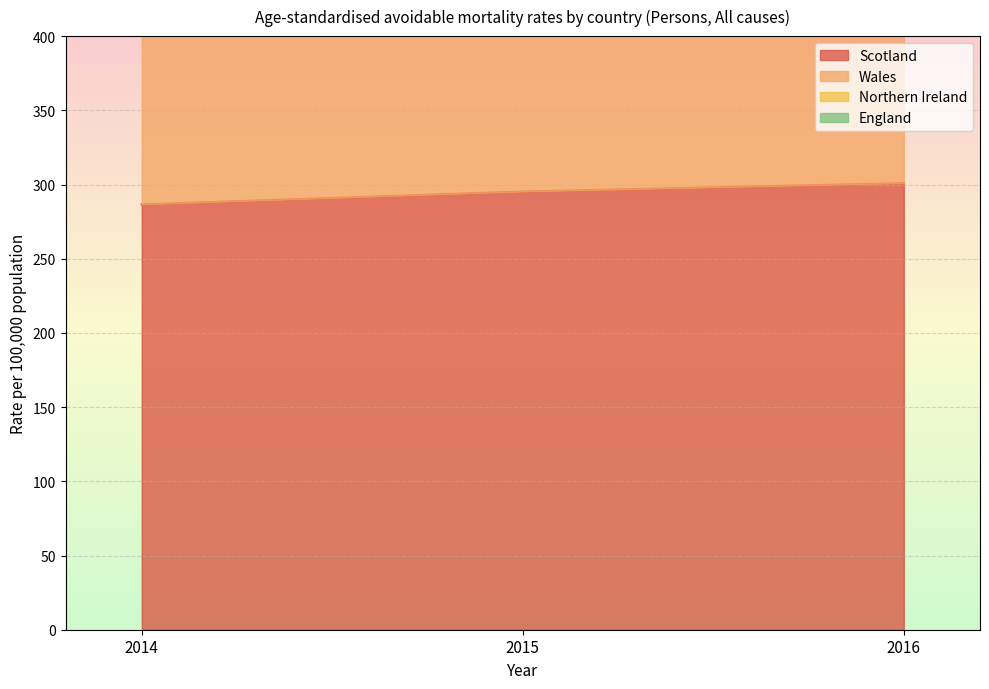

What value does the Wales series have at 2016?

798.7